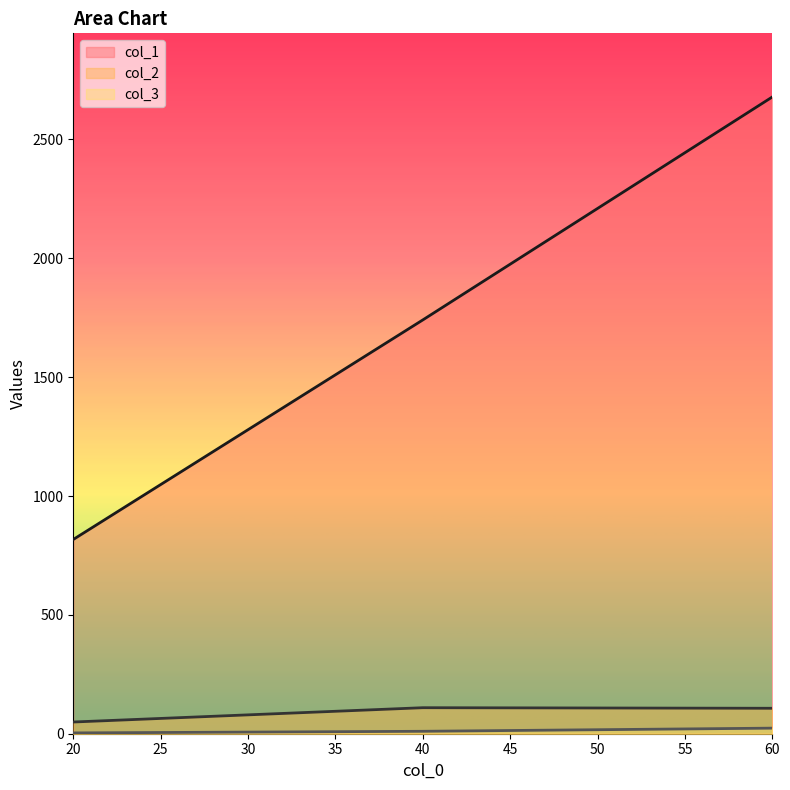

The col_1 series shows 2989.4 at 40. True or false?

False